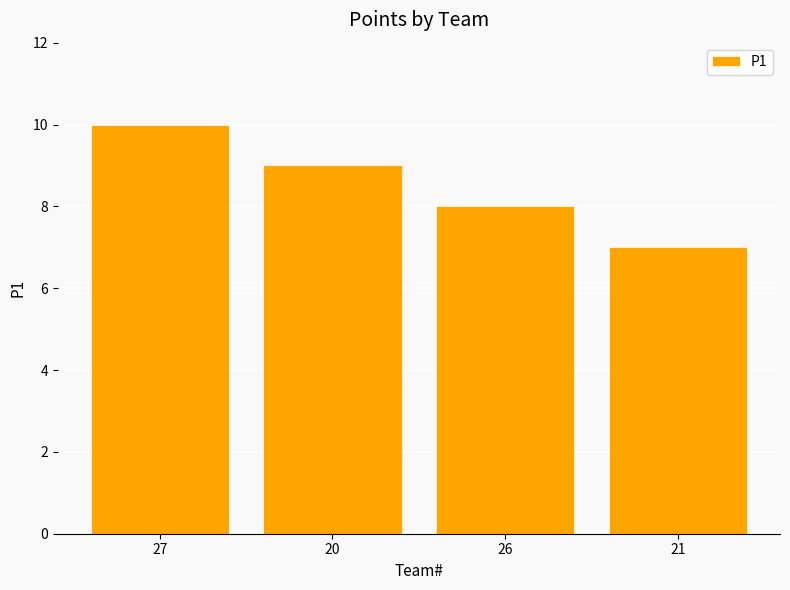

At which label is the value closest to 8?

26